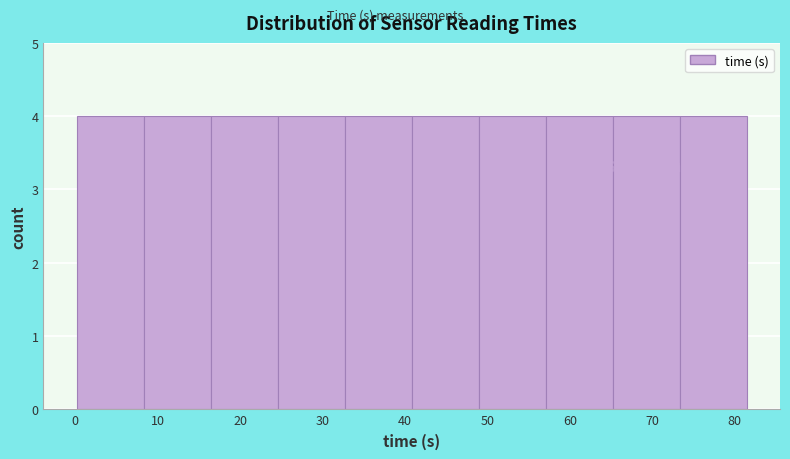

Reading left to right, list every bar in this chart as the range it spans on the x-axis followed by its height. Neither the bar edges nor the heights are printed on the chart, so give them approximately, as read against the axes.

0 to 8: 4
8 to 16: 4
16 to 25: 4
25 to 33: 4
33 to 41: 4
41 to 49: 4
49 to 57: 4
57 to 65: 4
65 to 73: 4
73 to 81: 4